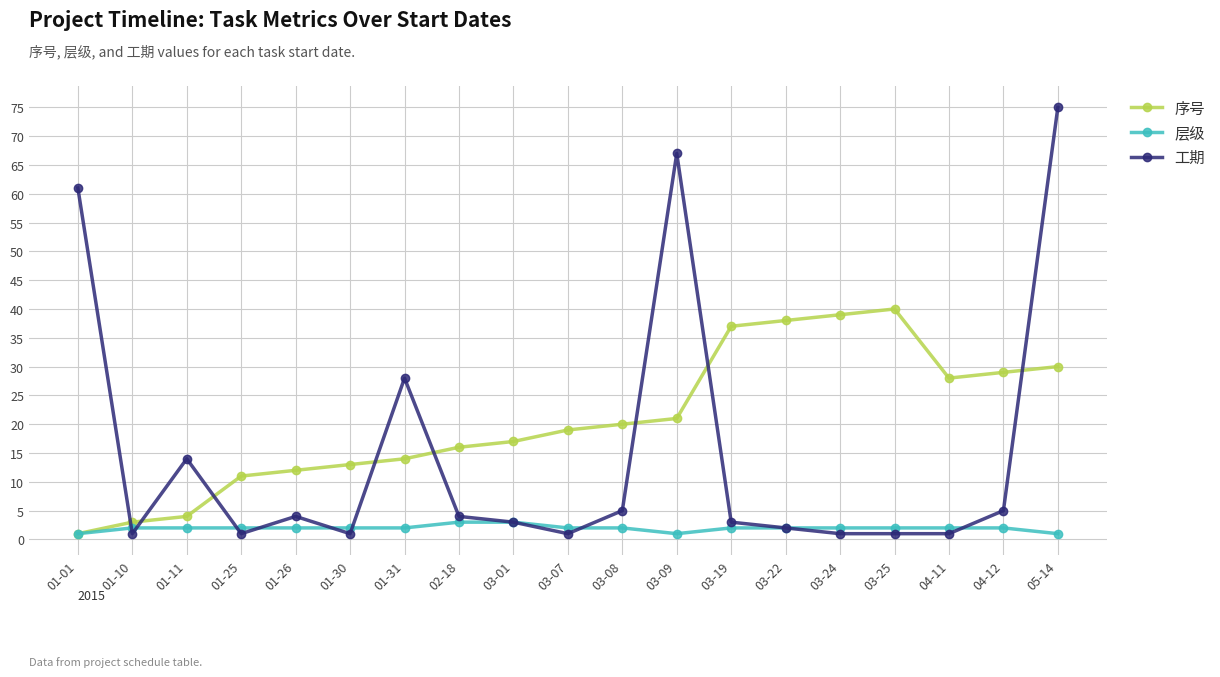

The value of 序号 at 04-12 is 29. True or false?

True